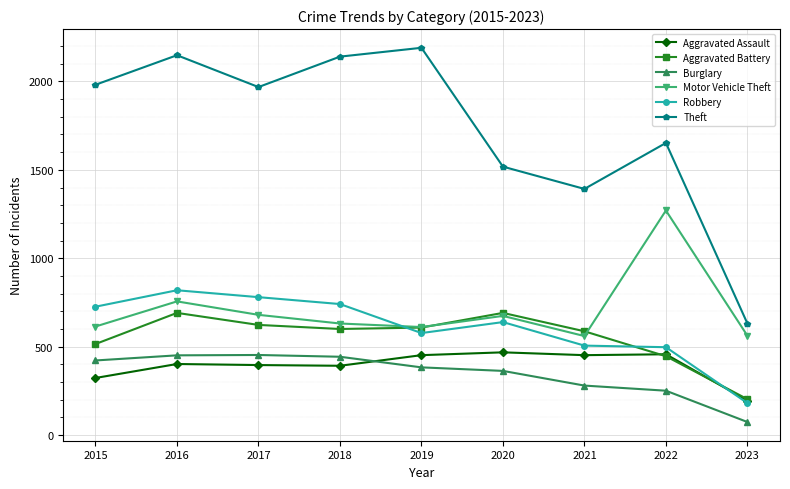

True or false: Robbery has a value of 51 at 2023.

False